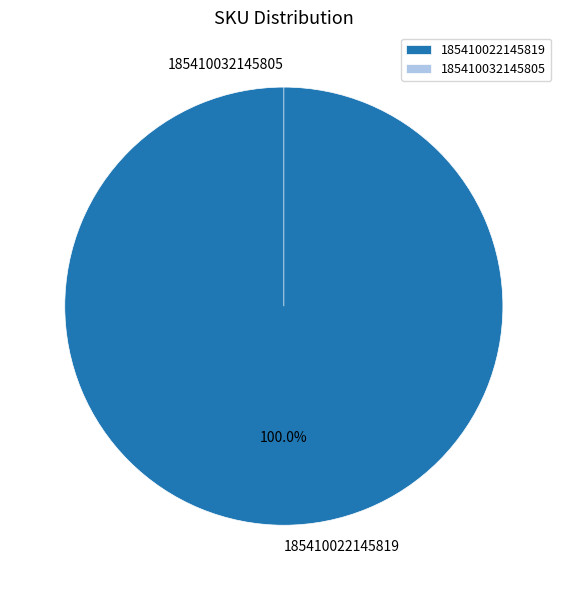

What portion of the pie excludes 185410032145805?

100.0%